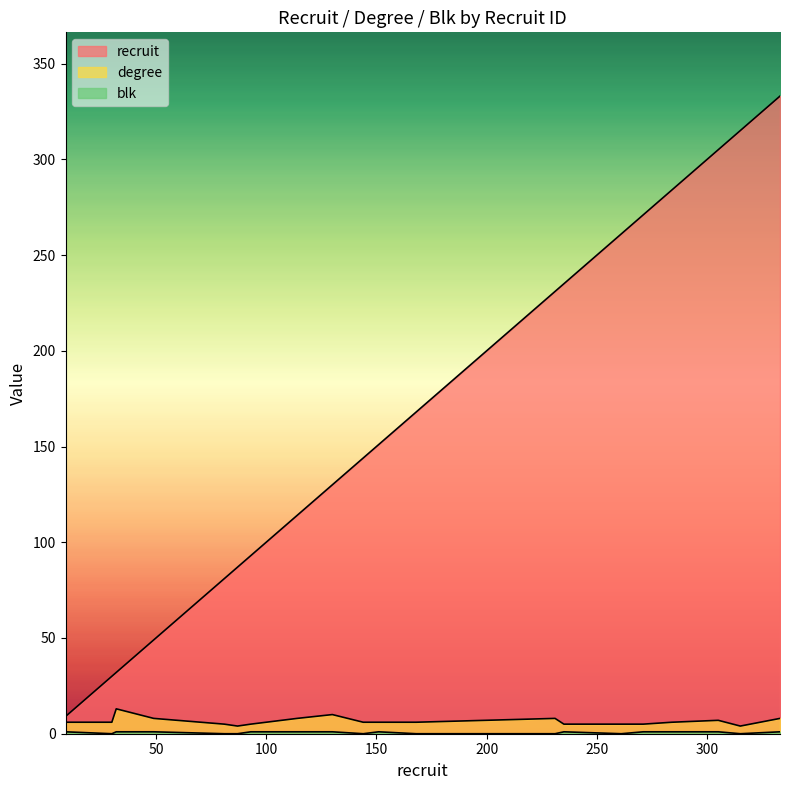

At 261, list the series in order from smallest to largest.

blk, degree, recruit